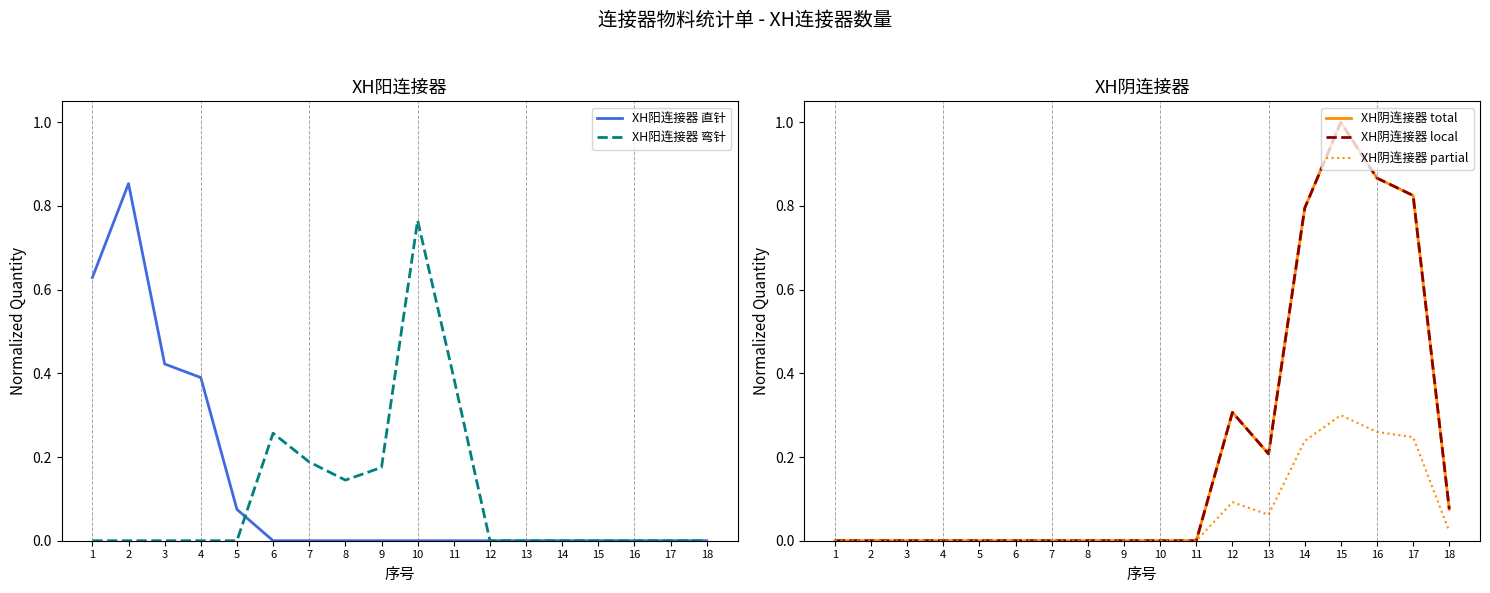

At which category does the chart reach its peak across all series?

15